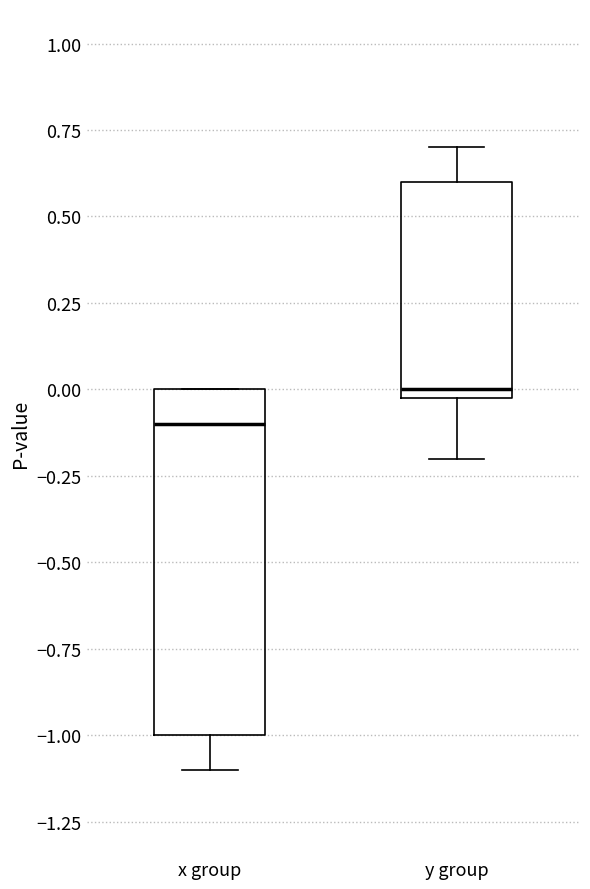

Which box is the tallest, from its lower edge to its upper edge?

x group